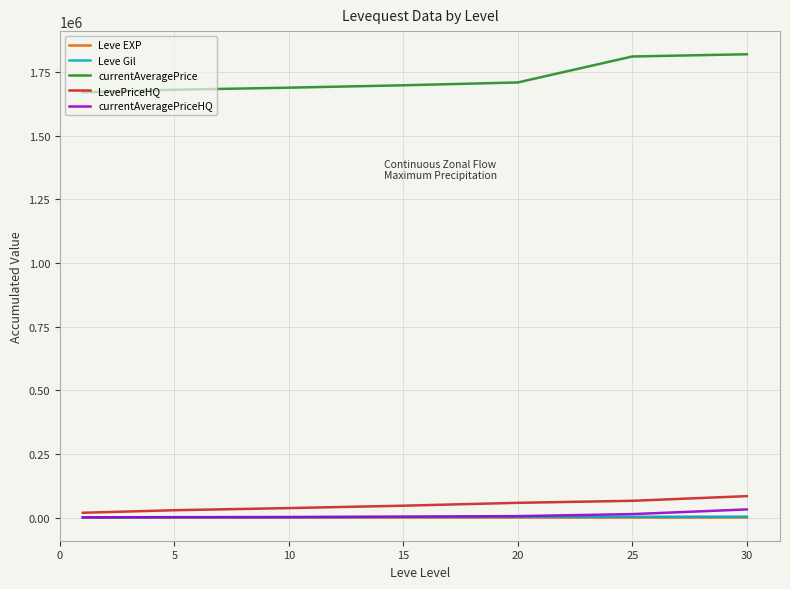

Which series has the largest total across all categories?

currentAveragePrice